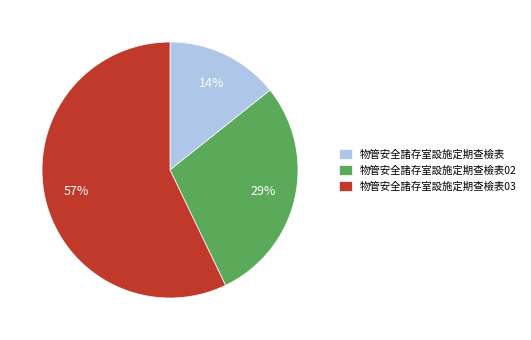

Which category accounts for the majority?

物管安全諸存室設施定期查檢表03